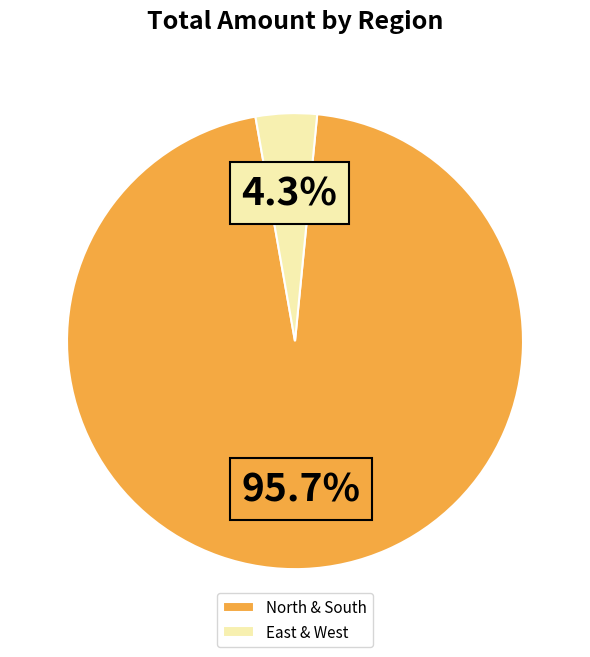

What percentage do North & South and East & West together represent?

100.0%